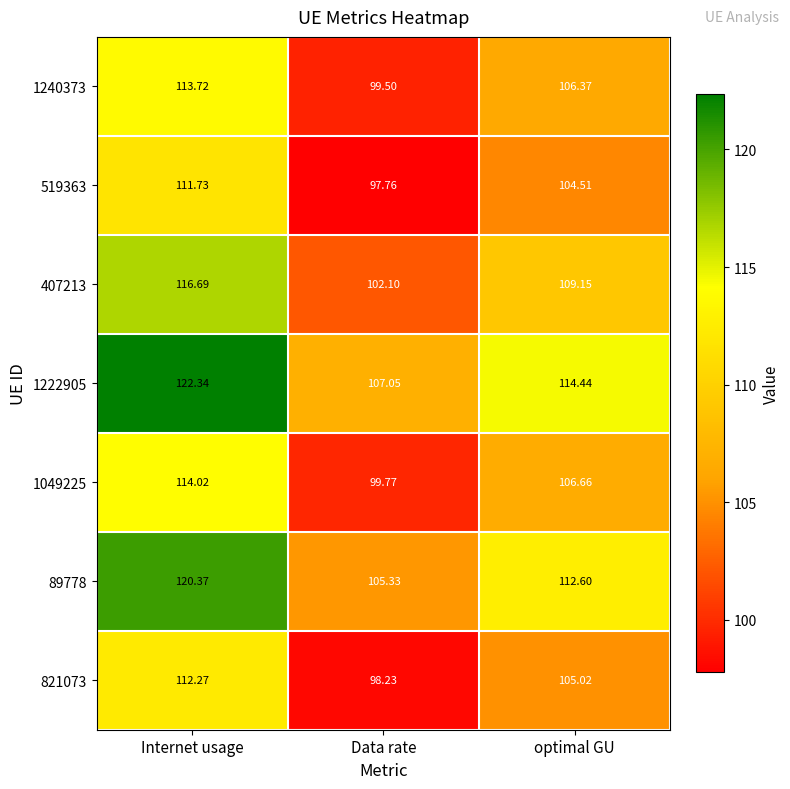

Which label corresponds to the smallest value in the chart?

Data rate